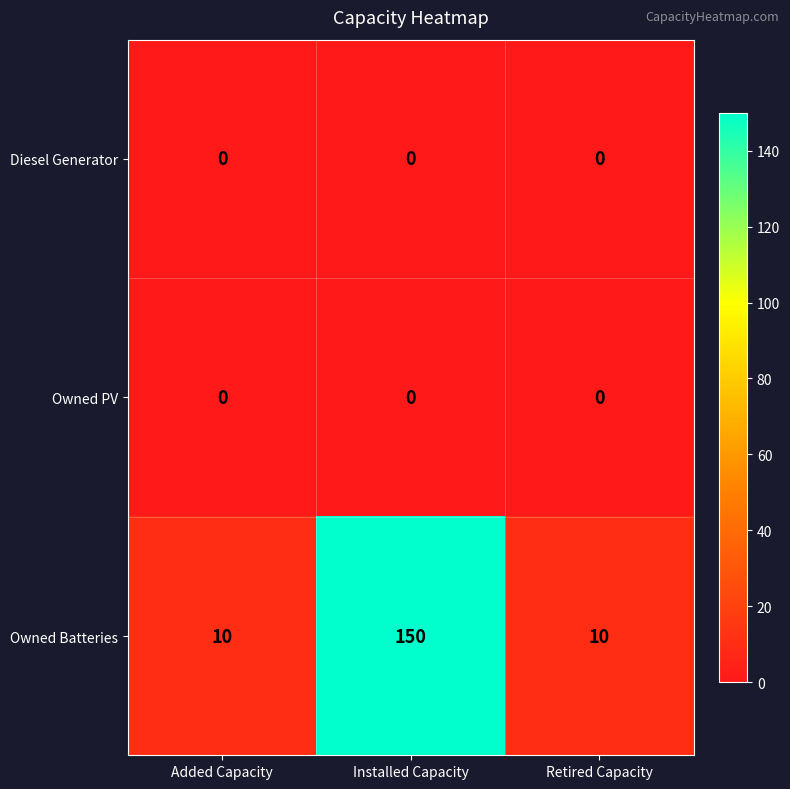

At which category is the sum across all series the highest?

Installed Capacity